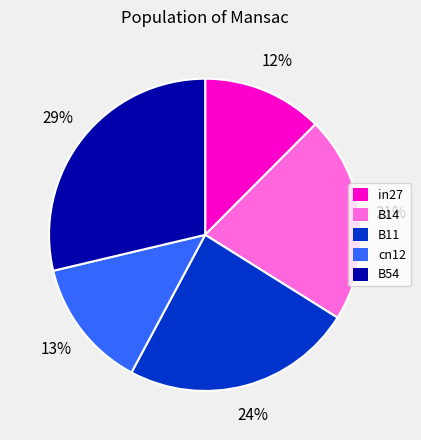

Combined, do B54 and in27 account for over 50%?

No